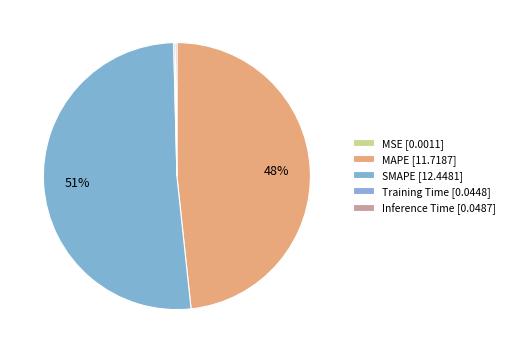

Is there a majority slice in this chart?

Yes